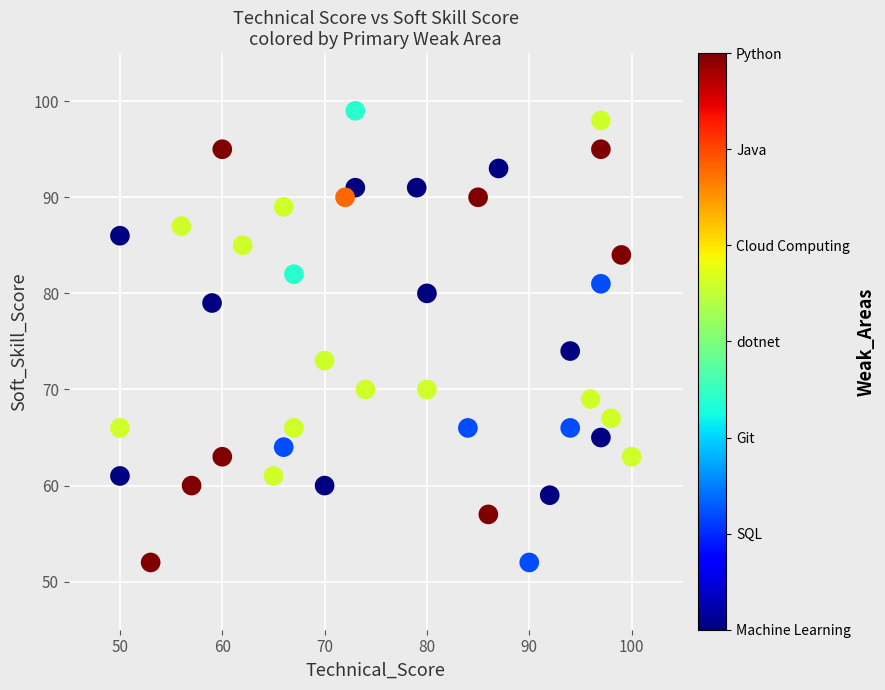

What is the range of X values (max minus min)?

50